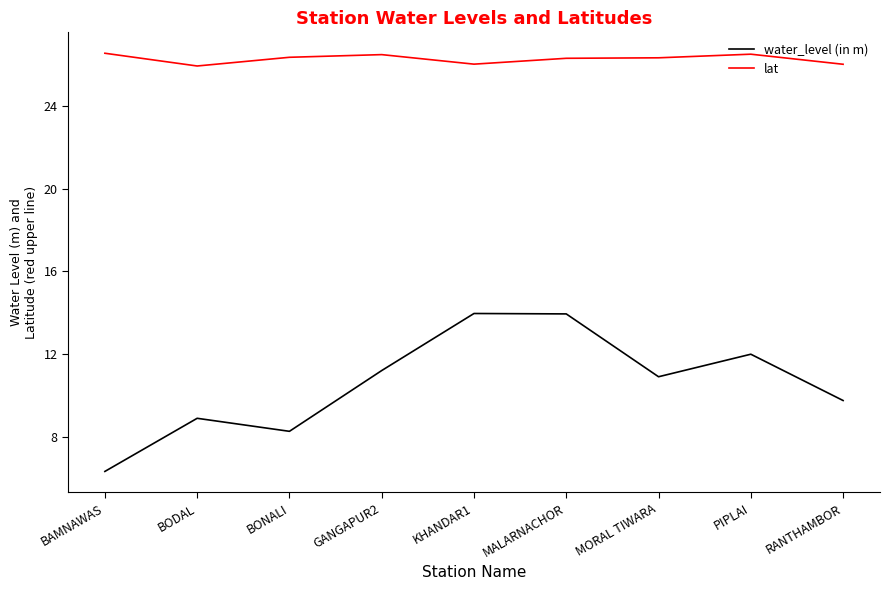

The water_level (in m) series shows 16.7 at GANGAPUR2. True or false?

False